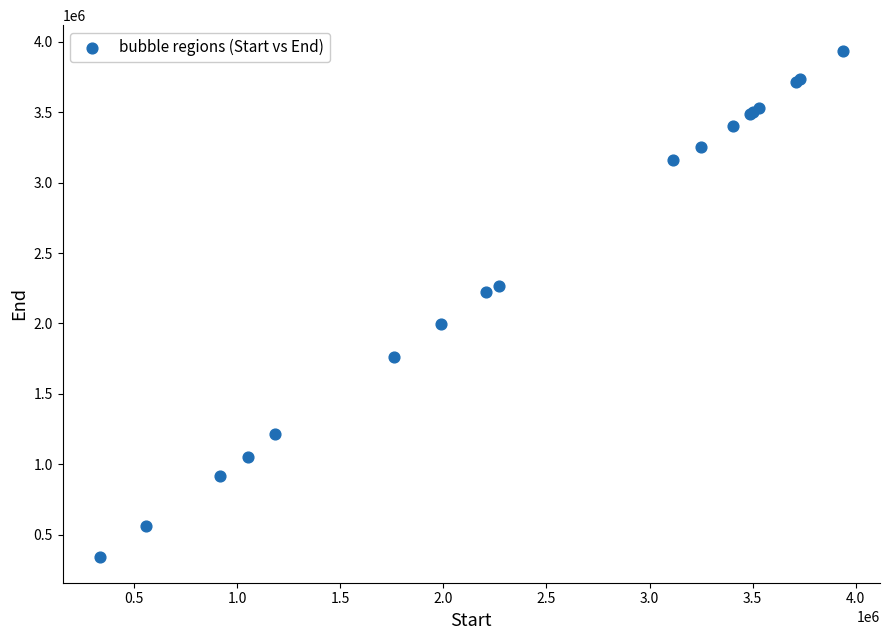

What Y value in the scatter plot is closest to 2138542?

2223187